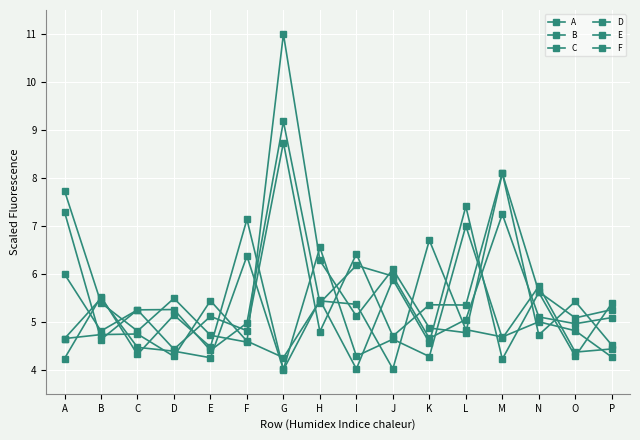

What is the total value across all series at J?

31.3